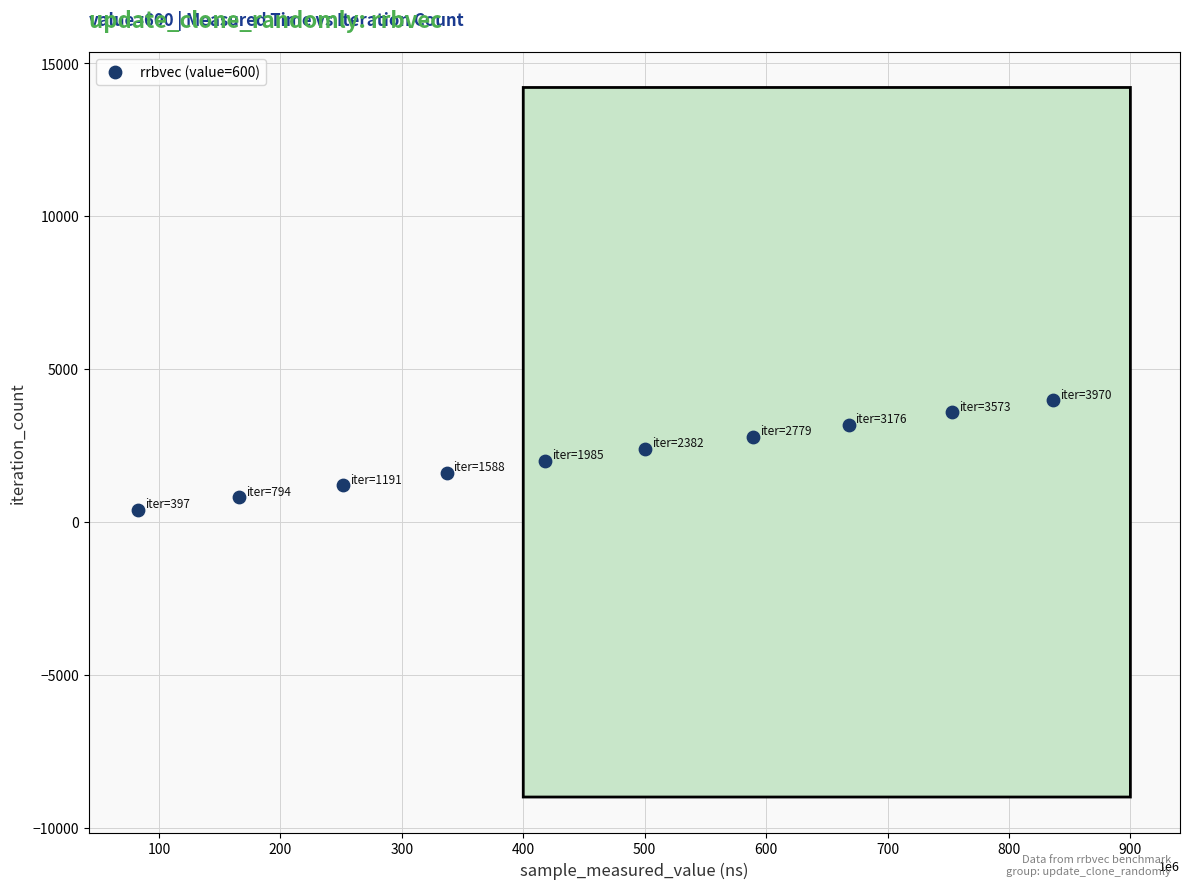

What is the range of X values (max minus min)?

753231059